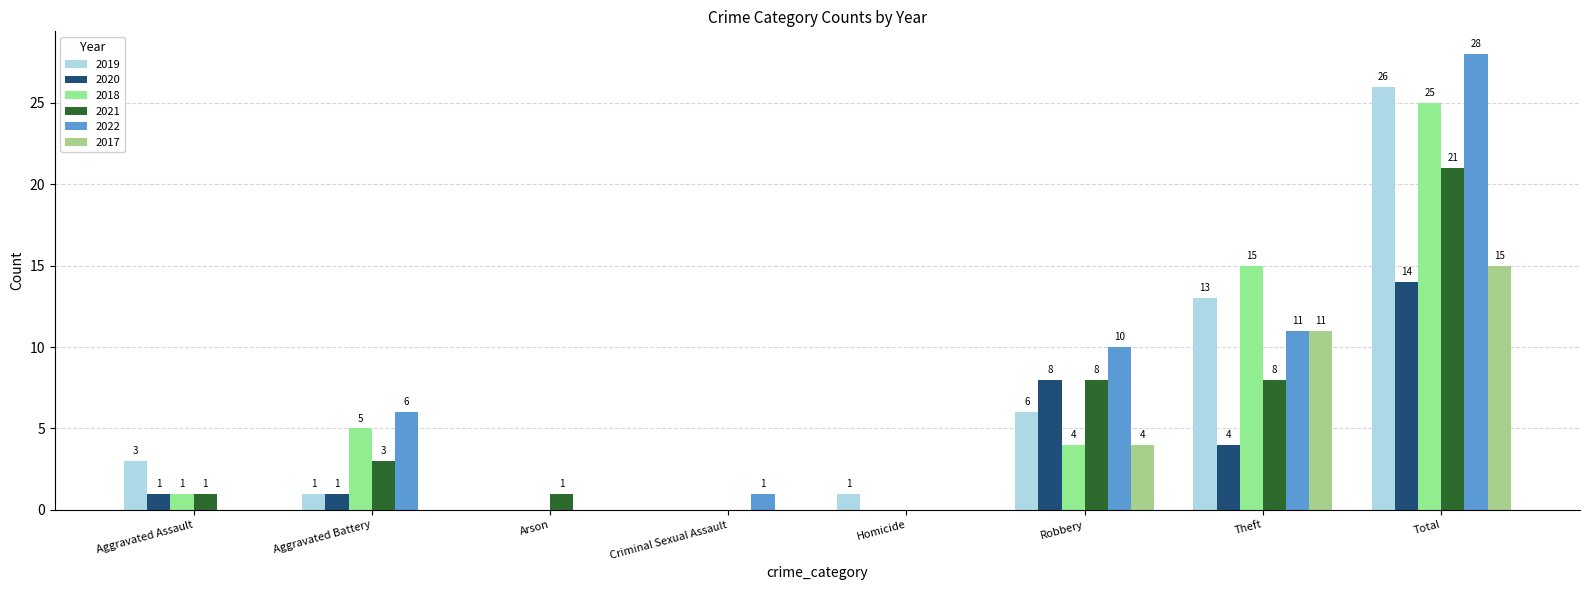

Reading right to left, extract all data points from this chart.

2019: 26	13	6	1	0	0	1	3
2020: 14	4	8	0	0	0	1	1
2018: 25	15	4	0	0	0	5	1
2021: 21	8	8	0	0	1	3	1
2022: 28	11	10	0	1	0	6	0
2017: 15	11	4	0	0	0	0	0